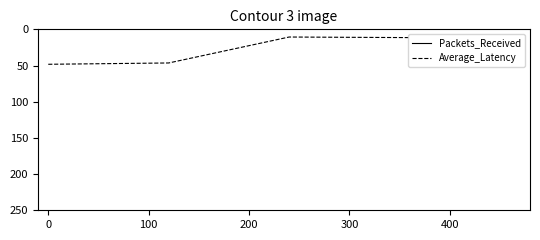

True or false: Average_Latency has more than 1 interior local peaks.

False